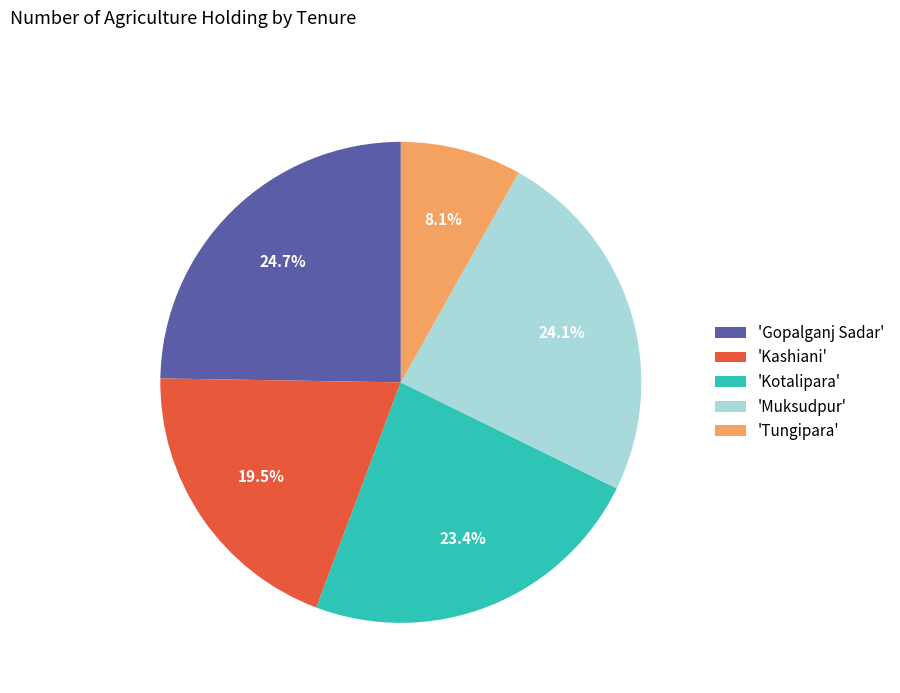

Count the number of slices in the pie.

5